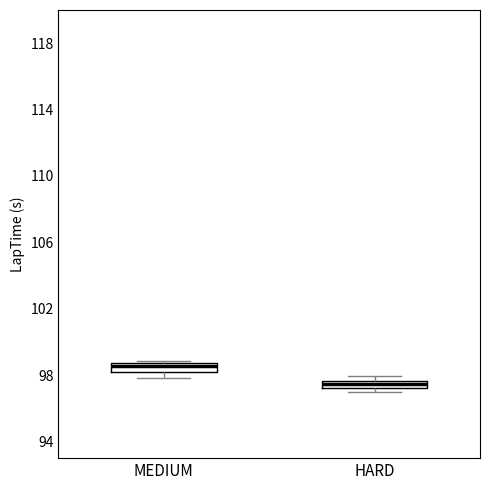

Where is the lower edge of the box for HARD on the y-axis? The values are not printed on the chart, so give them approximately, as read against the axis.

97.0